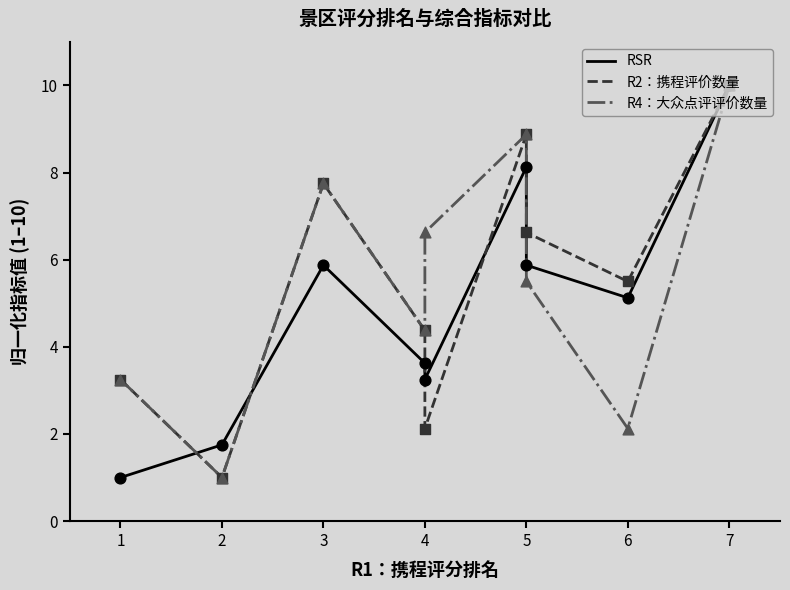

Which series has the largest total across all categories?

R2：携程评价数量